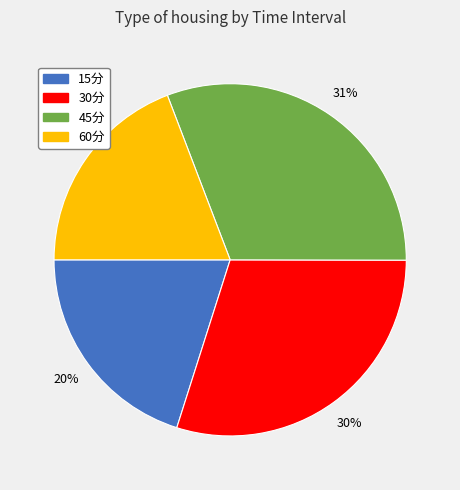

How many slices are in this pie chart?

4